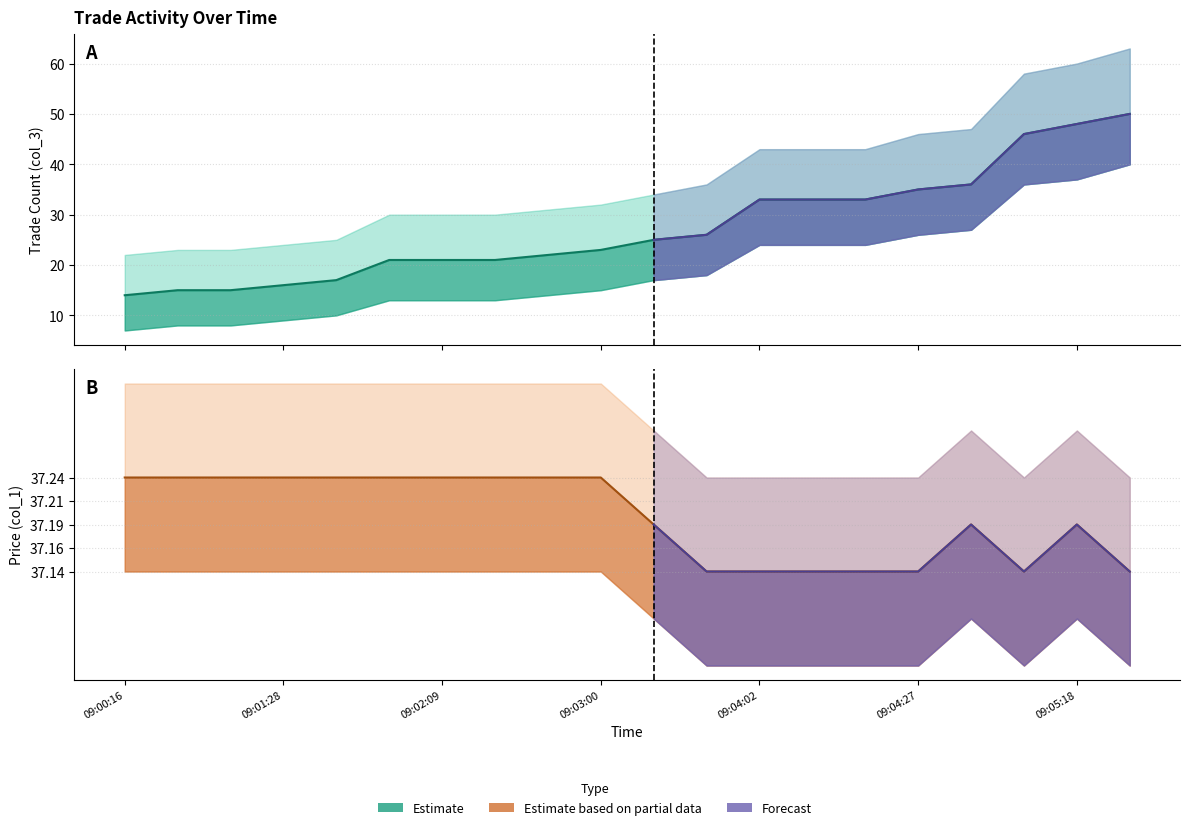

The value of col_1 at 09:01:08 is 76.5. True or false?

False